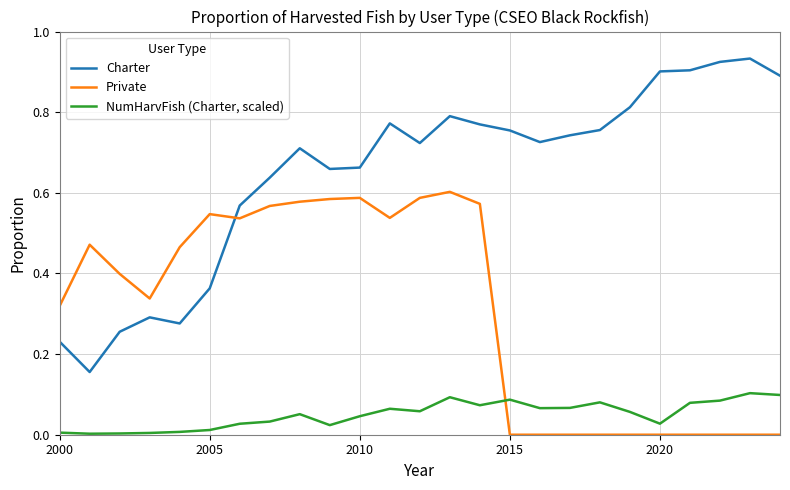

List the series in order of their peak value, lowest first.

NumHarvFish (Charter, scaled), Private, Charter